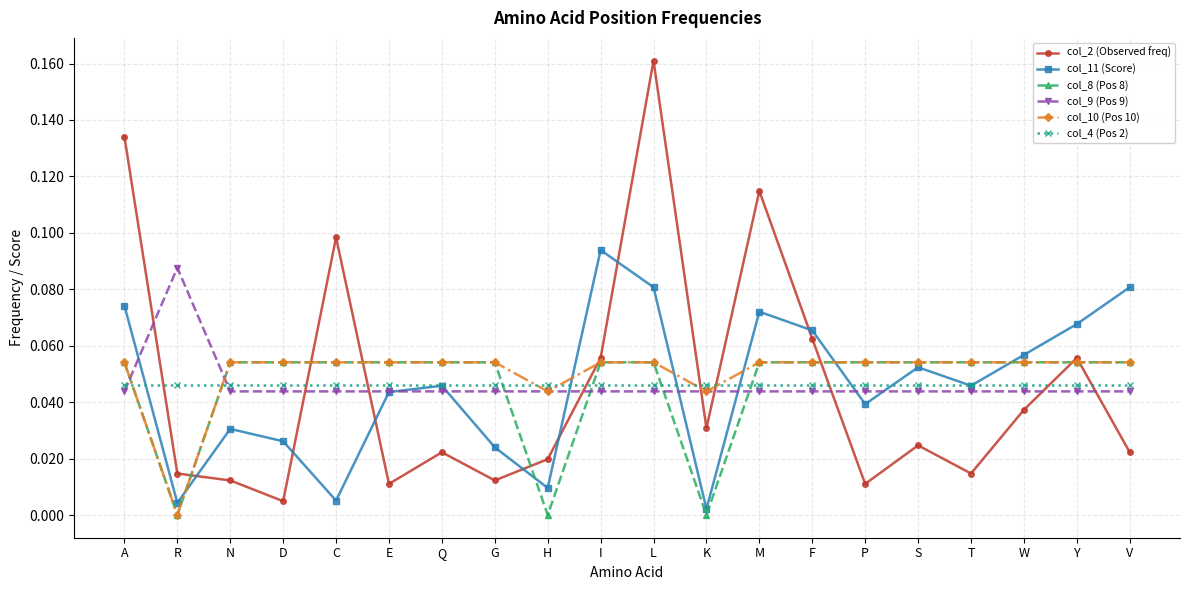

Count the number of data series in this chart.

6